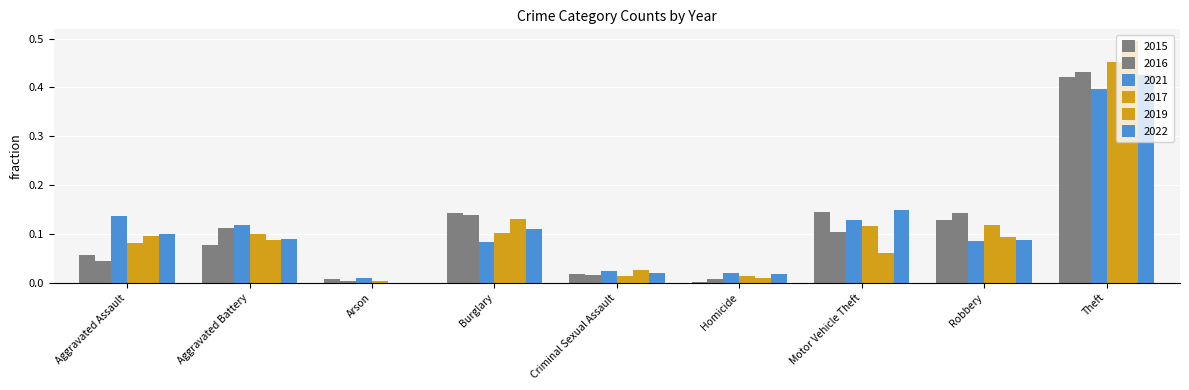

List the labels in order of 2015 value, smallest first.

Homicide, Arson, Criminal Sexual Assault, Aggravated Assault, Aggravated Battery, Robbery, Burglary, Motor Vehicle Theft, Theft